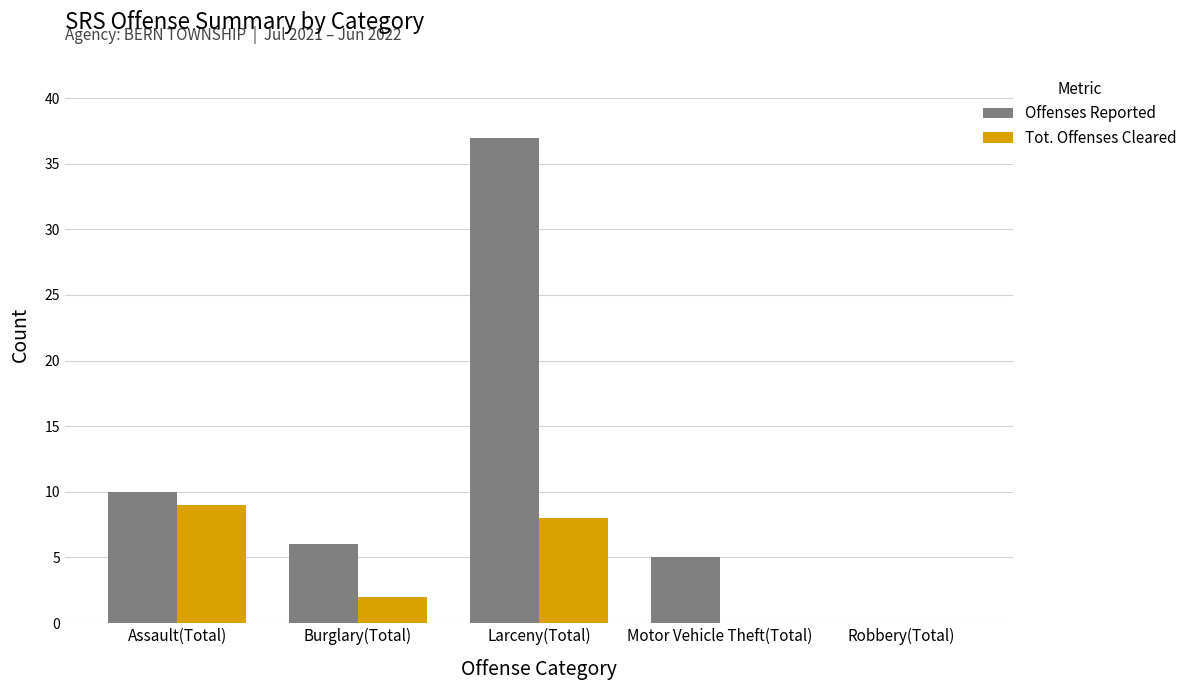

What is the maximum value shown in the chart?

37